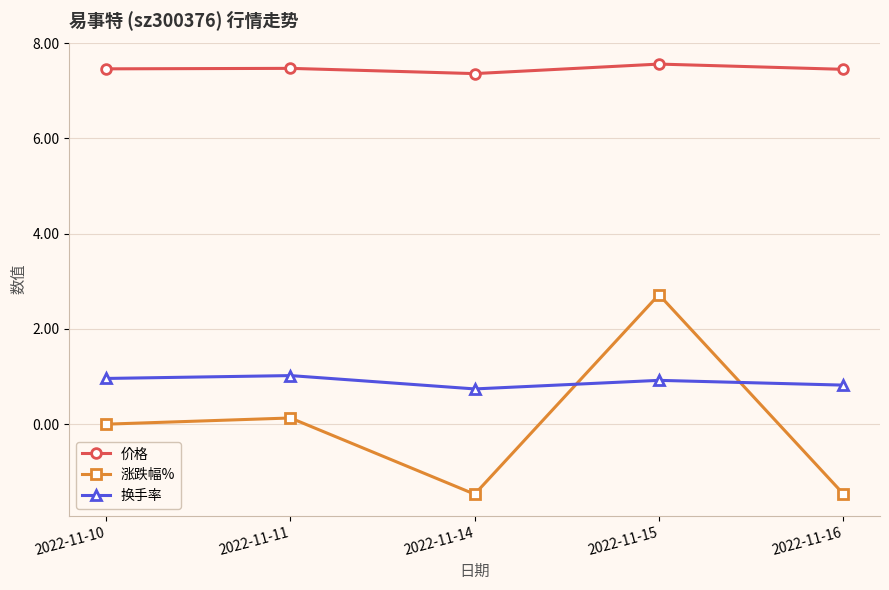

Which series has the largest range (max minus min)?

涨跌幅%